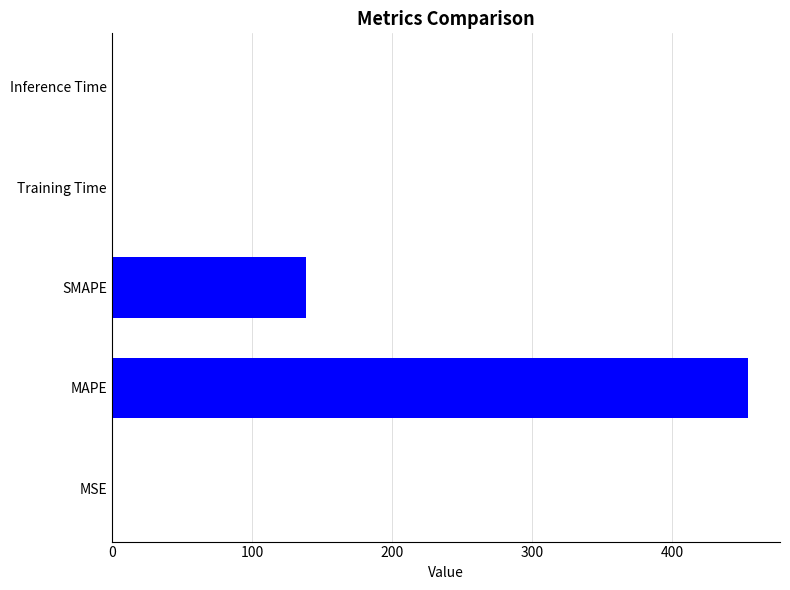

Is it true that the value at MAPE is 277.7?

False